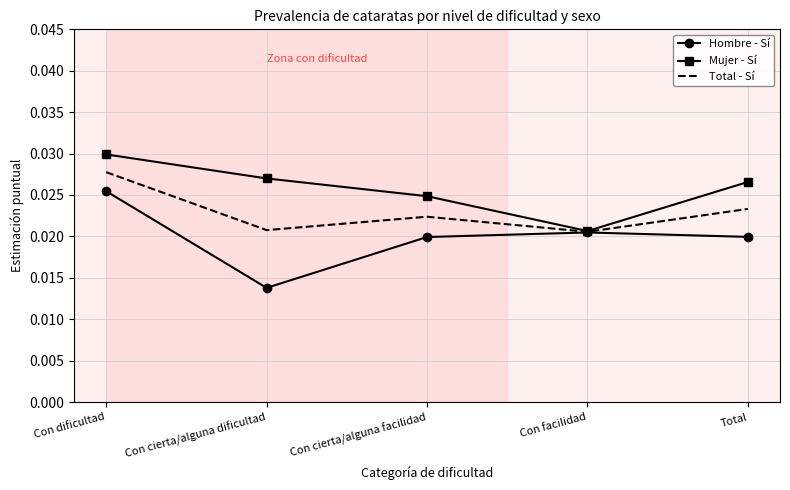

What are all the series names shown in the legend?

Hombre - Sí, Mujer - Sí, Total - Sí